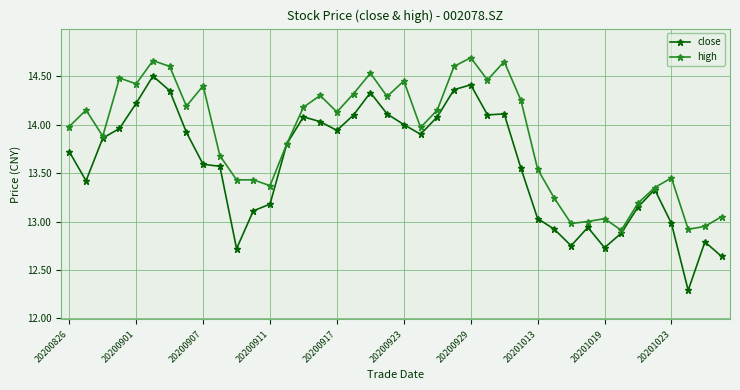

What is the minimum value shown in the chart?

12.3